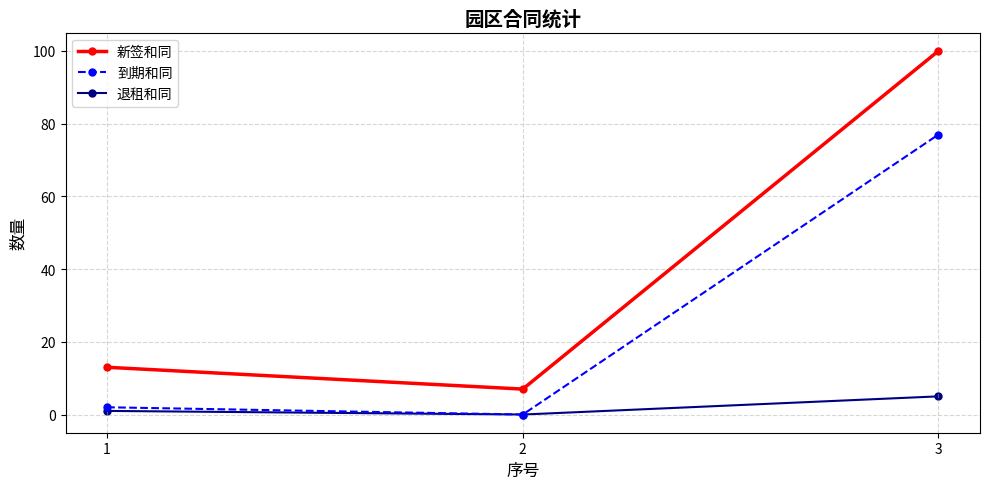

Which label corresponds to the largest value in the chart?

3